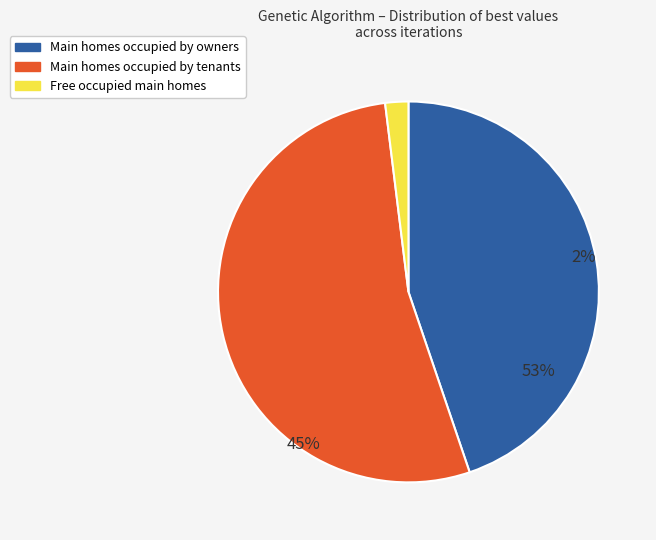

True or false: bValue accounts for 44% of the total.

False